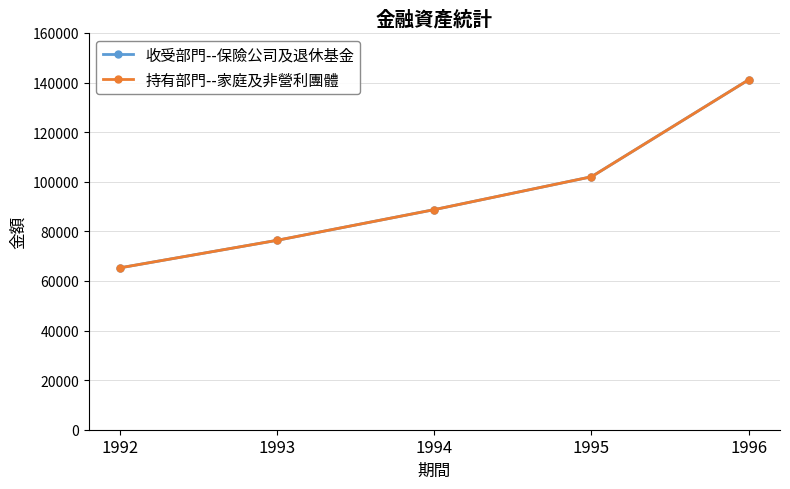

Does the chart have visible grid lines?

Yes